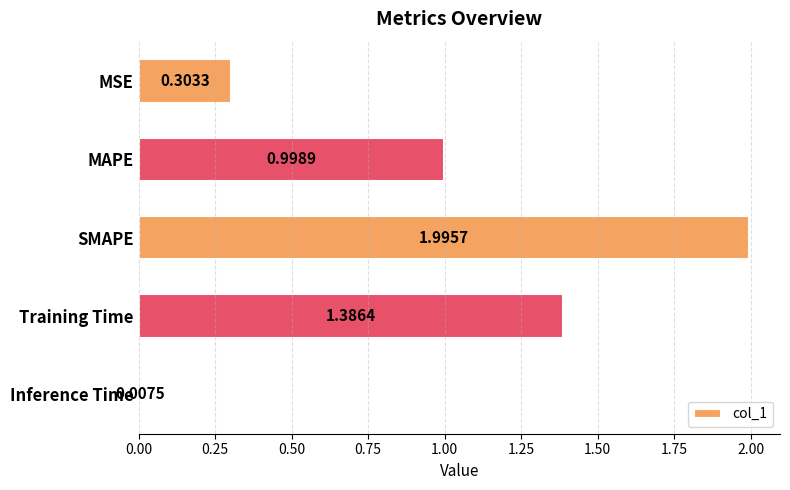

What is the change in value from MAPE to Inference Time?

-1.0